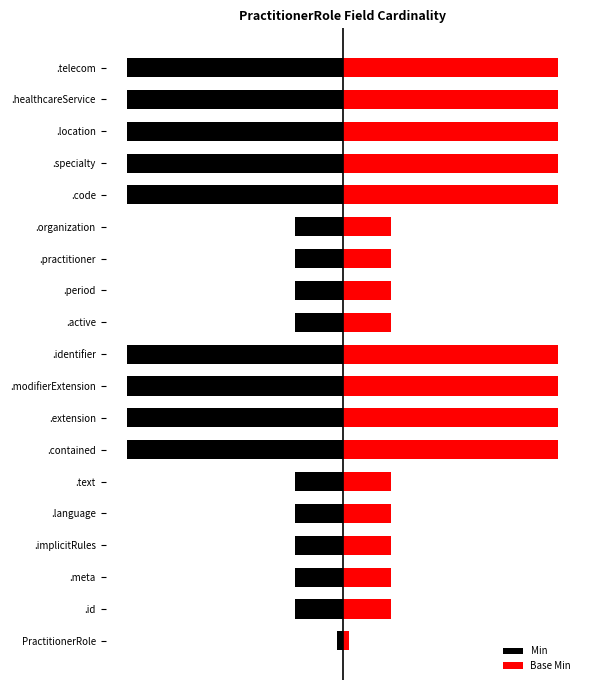

Where does the Base Min series first go above 1?

.id